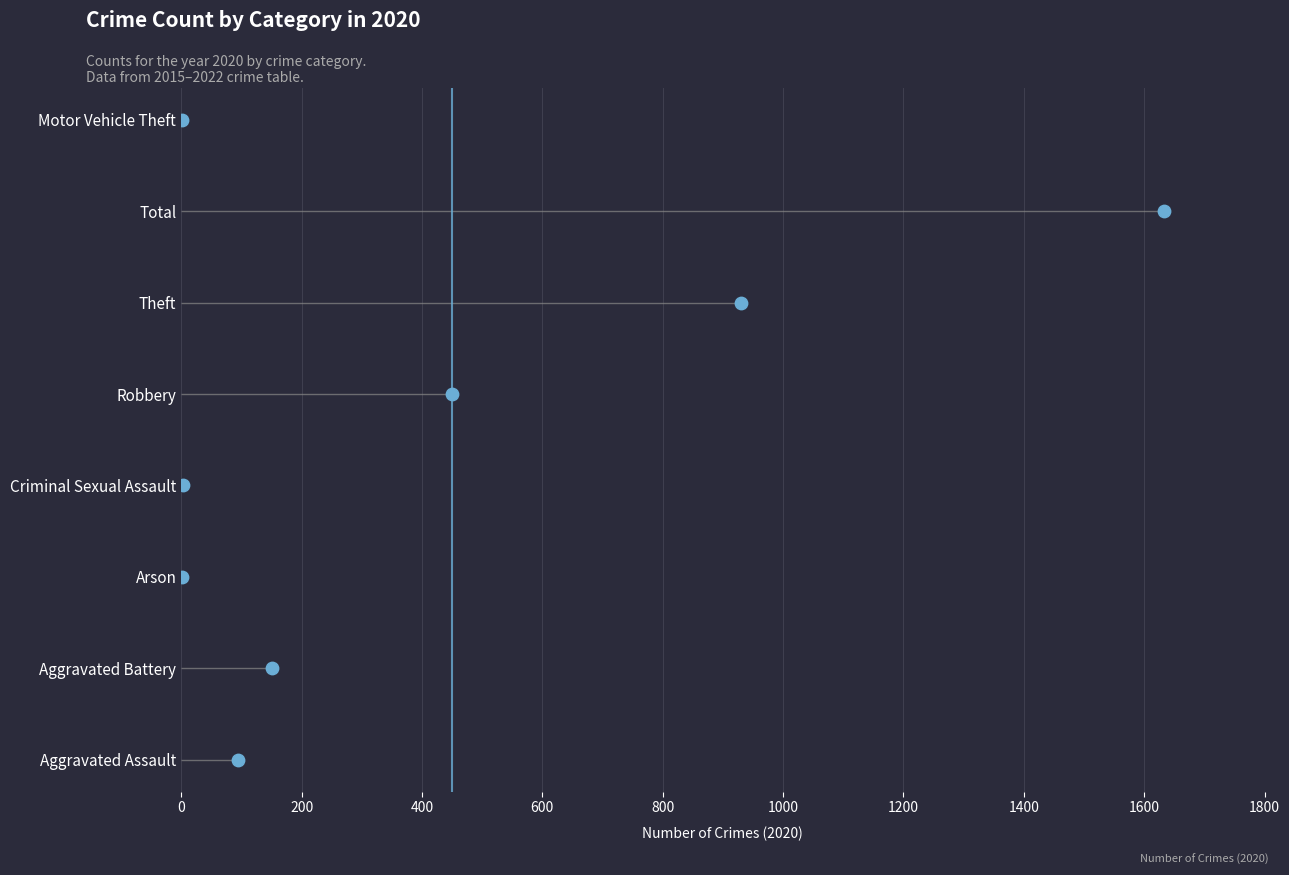

Which has a higher value, 1000 or 1400?

1400